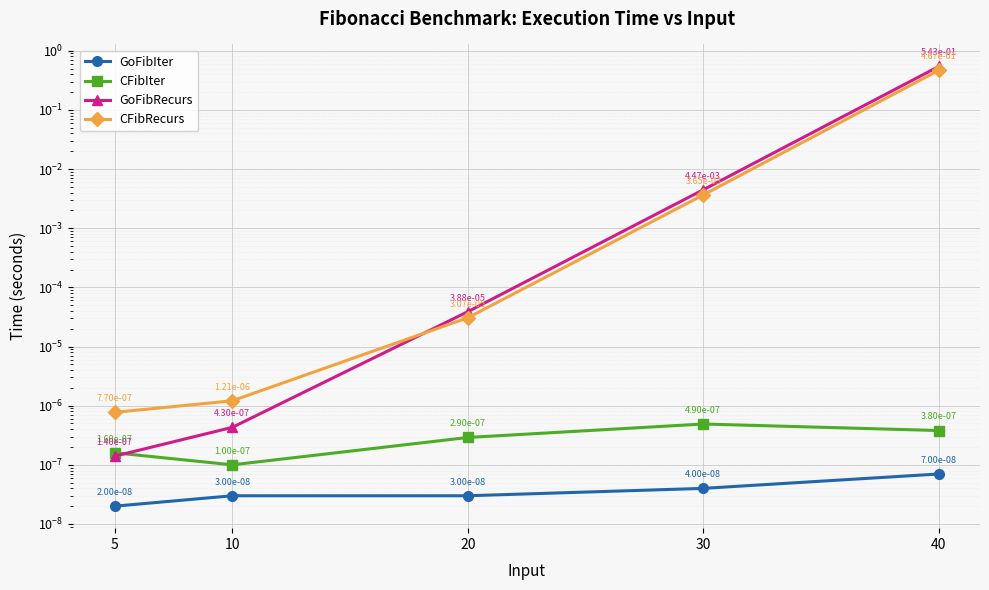

Is it true that GoFibIter equals 0.0 at 20?

False